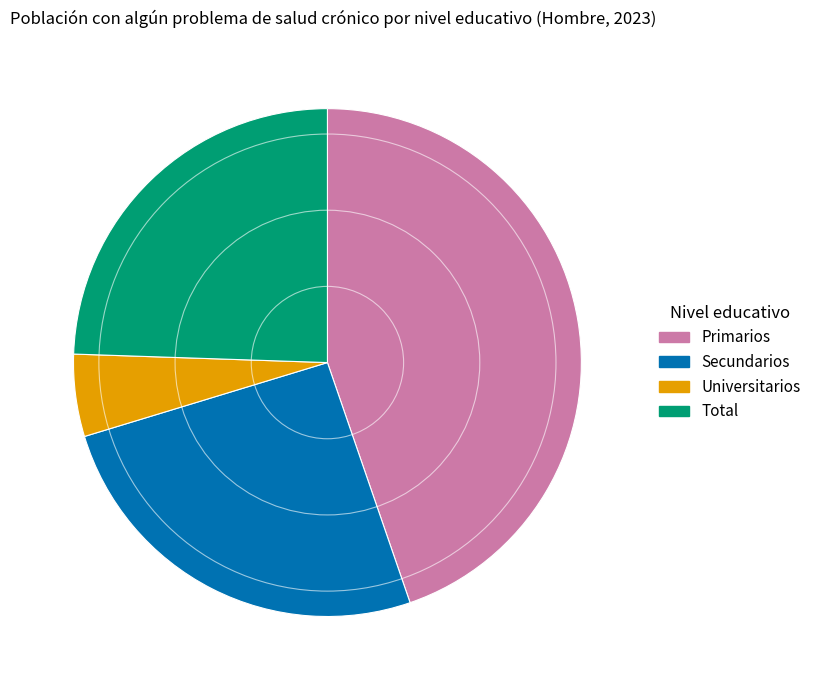

True or false: Total accounts for 16% of the total.

False